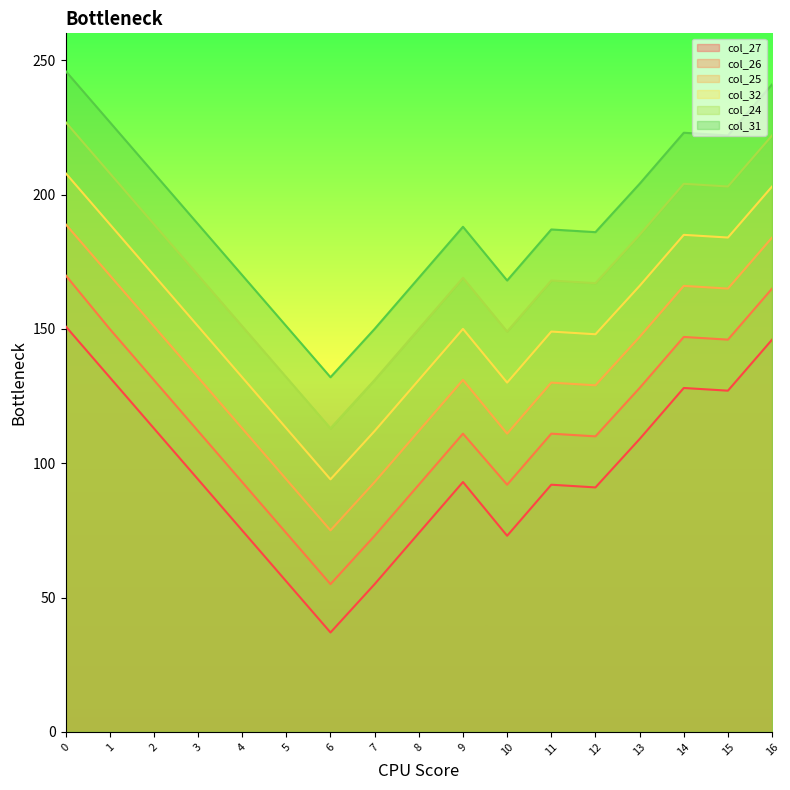

The value of col_26 at 11 is 111. True or false?

True